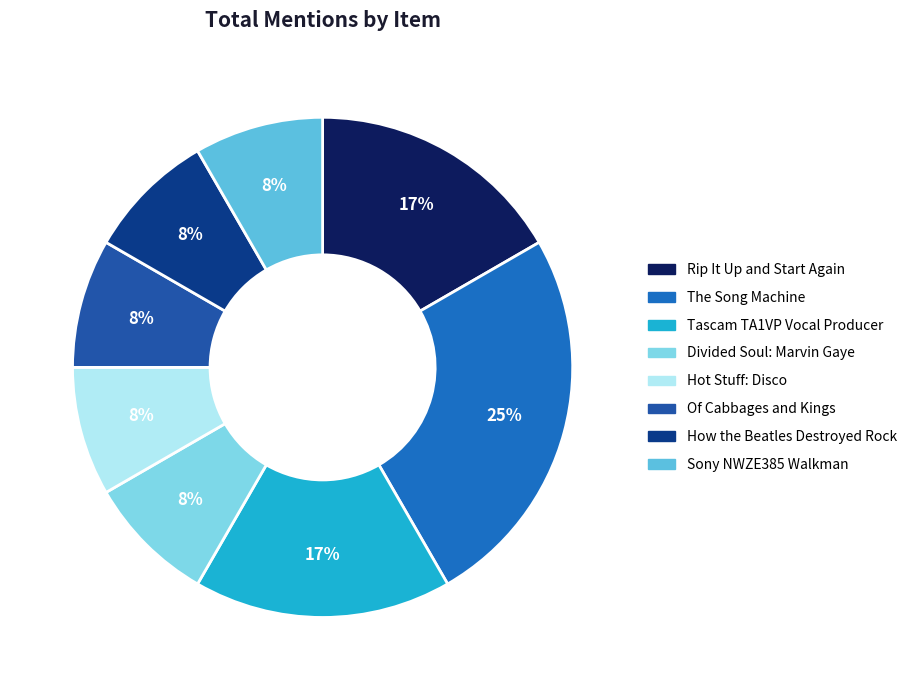

Count the number of slices in the pie.

8